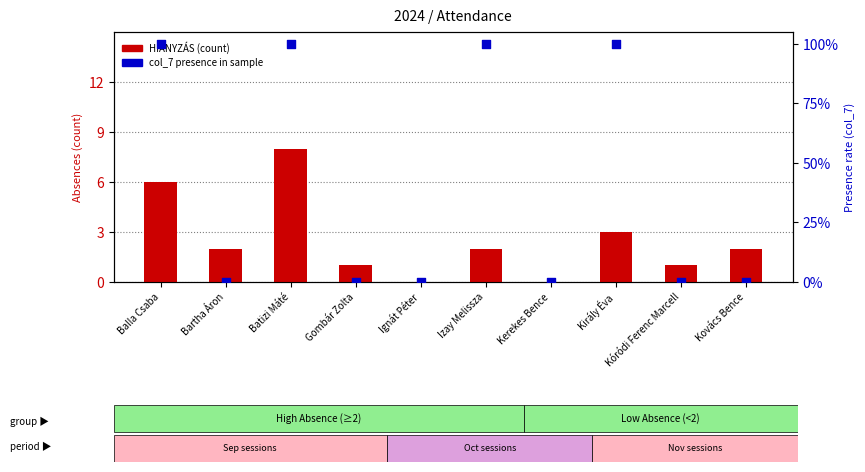

Which series has the widest spread of Y values?

HIÁNYZÁS (count)